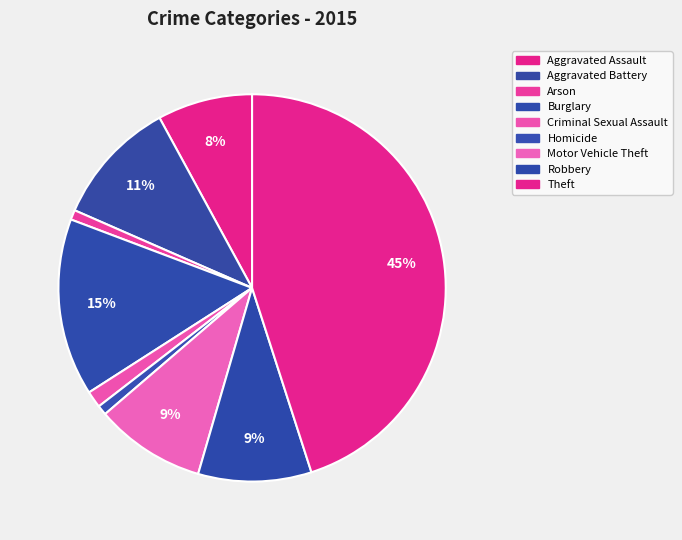

What percentage do Robbery and Aggravated Assault together represent?

17.4%